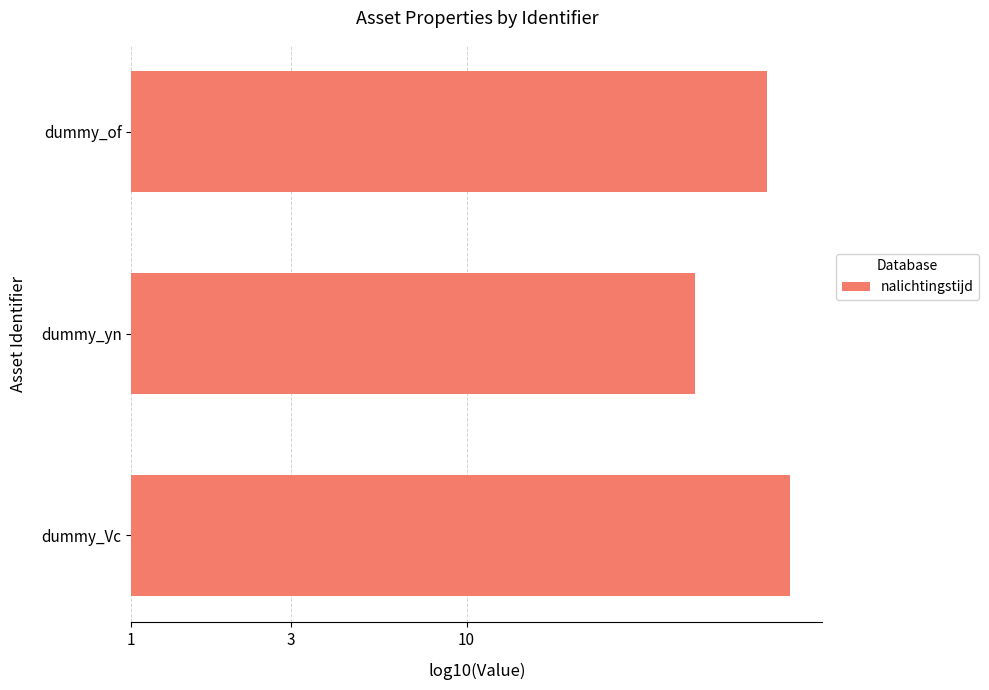

Rank the categories by value from highest to lowest.

dummy_Vc, dummy_of, dummy_yn